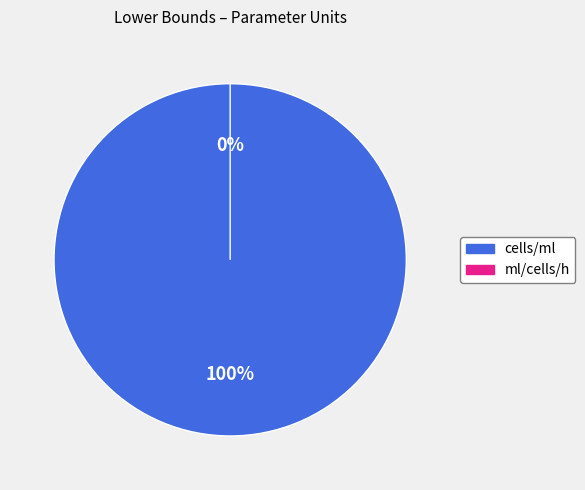

To the nearest percent, what is the difference between the largest and smallest slice percentages?

100%